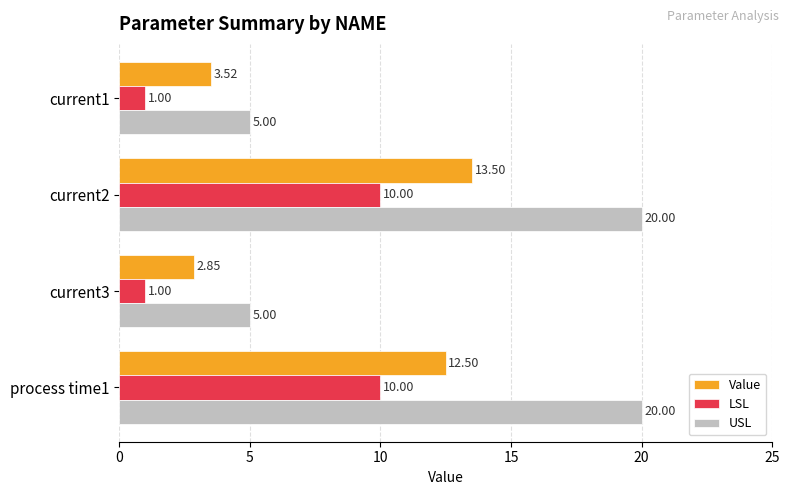

Rank the categories by Value value from lowest to highest.

current3, current1, process time1, current2